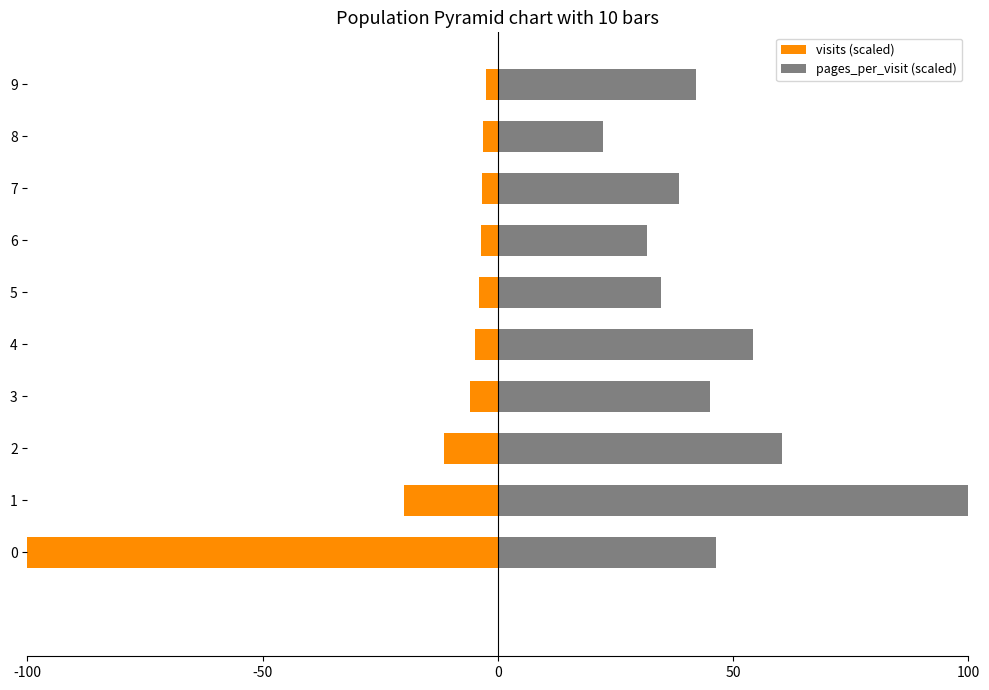

What is the label of the 3rd bar from the right?

7